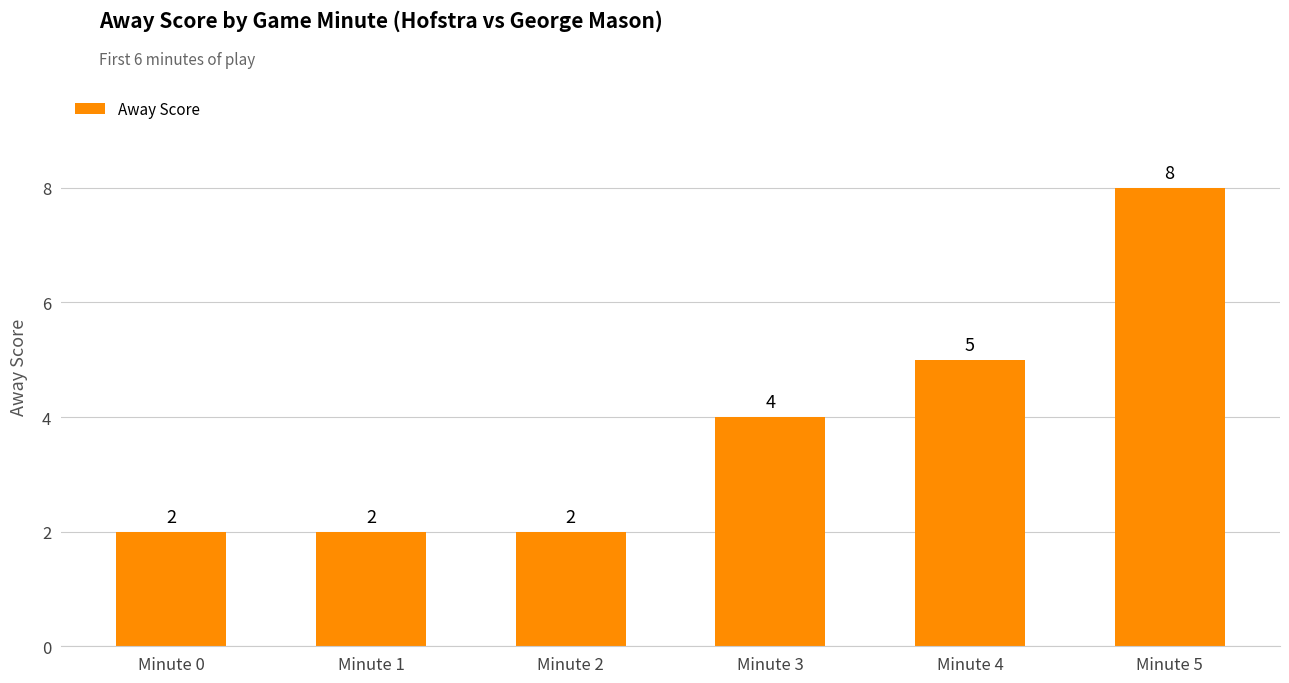

What is the average value?

4